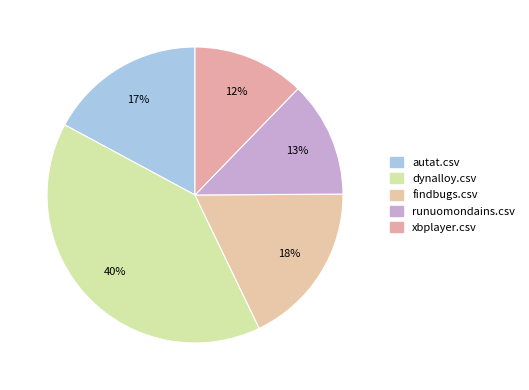

Rank the categories by value from lowest to highest.

xbplayer.csv, runuomondains.csv, autat.csv, findbugs.csv, dynalloy.csv